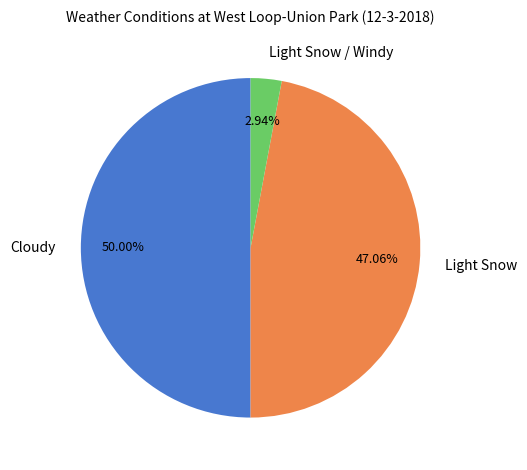

To the nearest percent, what is the combined percentage of Light Snow / Windy and Light Snow?

50%